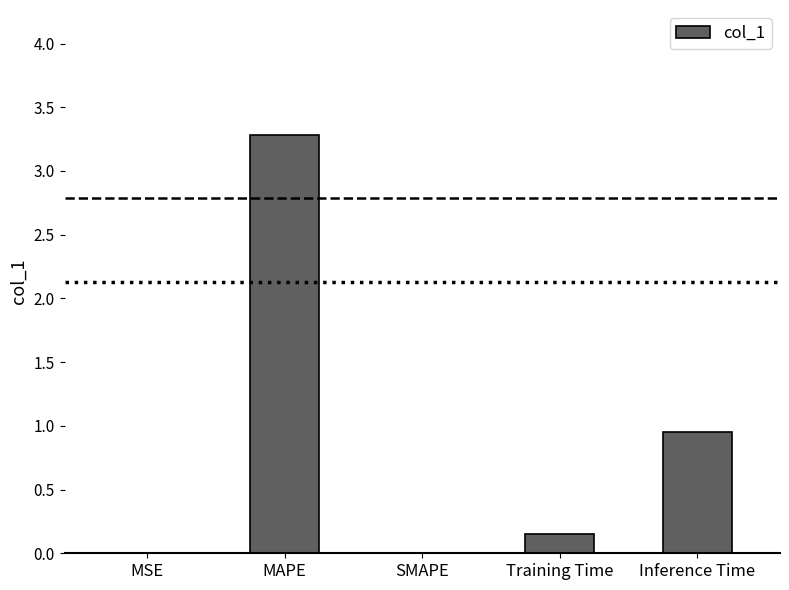

What is the maximum value shown in the chart?

3.3